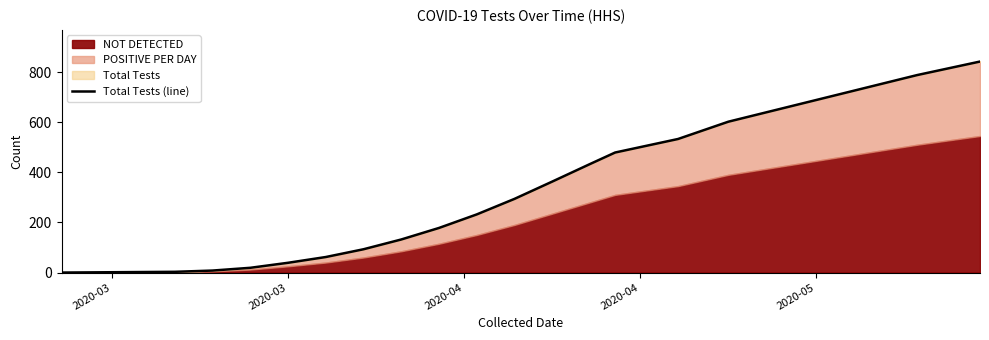

True or false: the data has more than 2 interior local peaks.

False